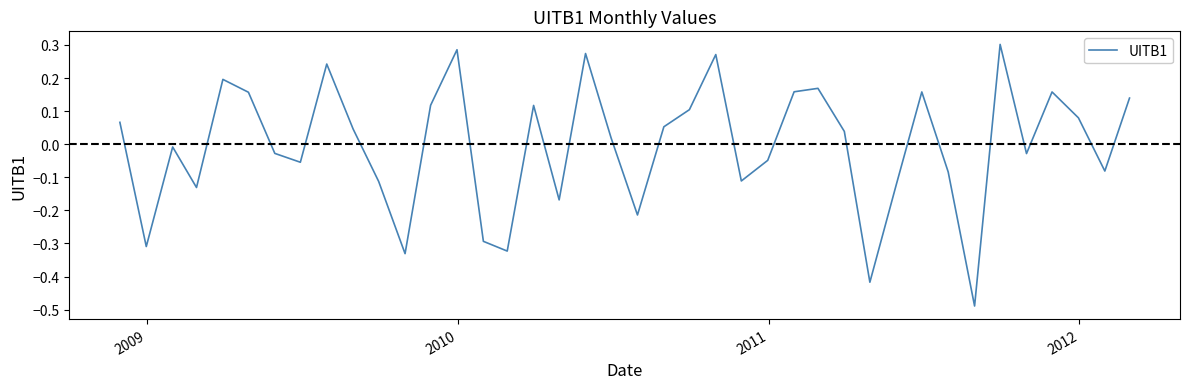

Is this an area chart (filled region under the line)?

No